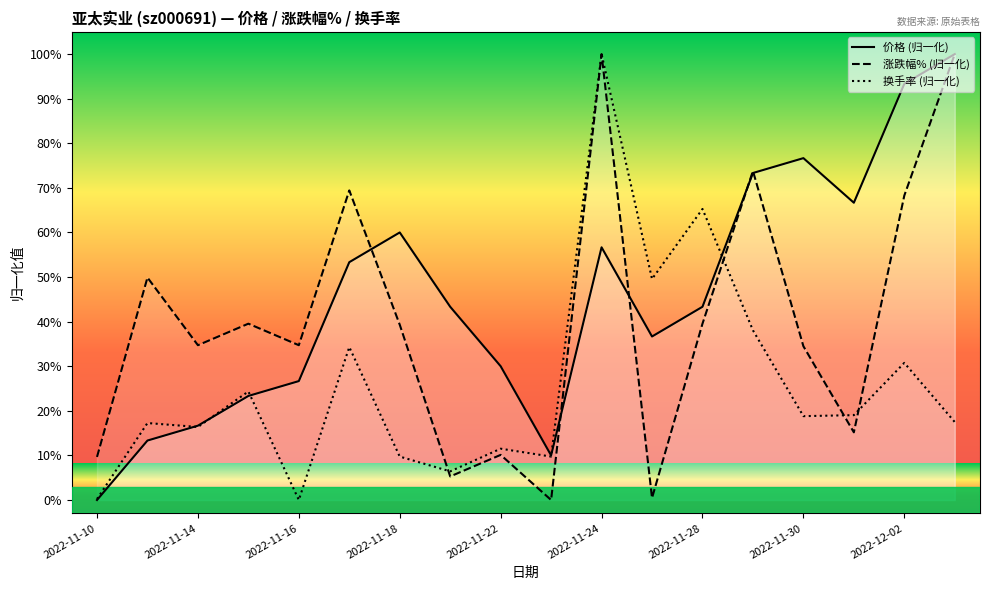

What is the value of the 价格 (归一化) point at the 12th from the left?

36.7